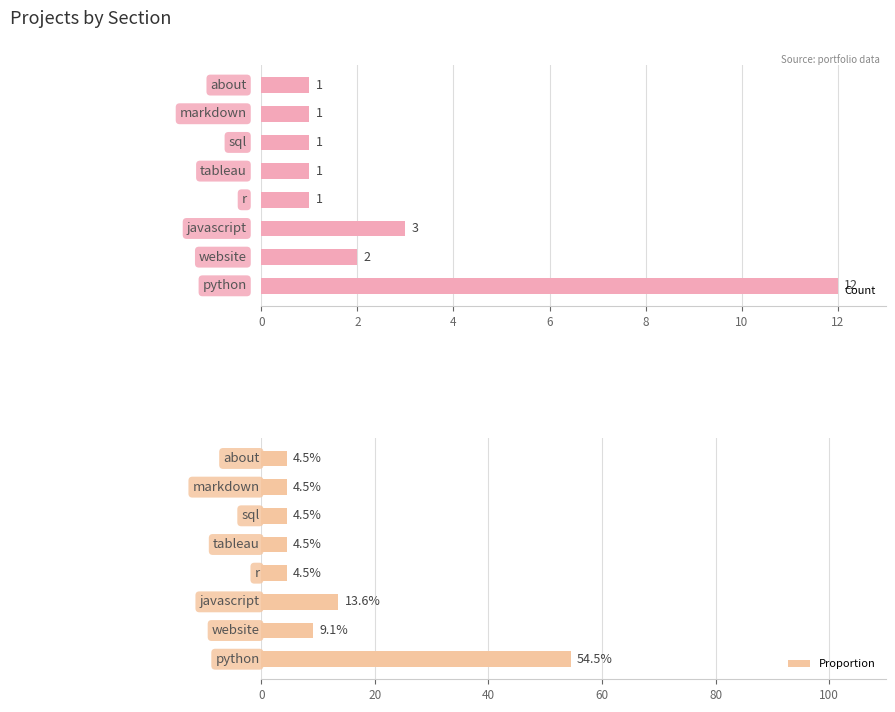

What is the average value of the Proportion series?

12.5